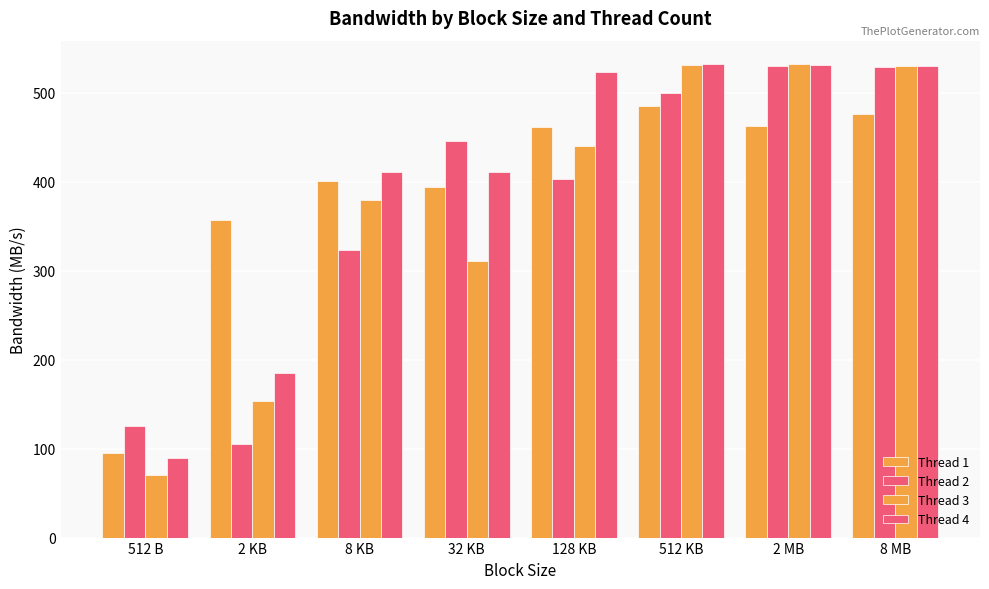

List the labels in order of Thread 2 value, largest first.

2 MB, 8 MB, 512 KB, 32 KB, 128 KB, 8 KB, 512 B, 2 KB